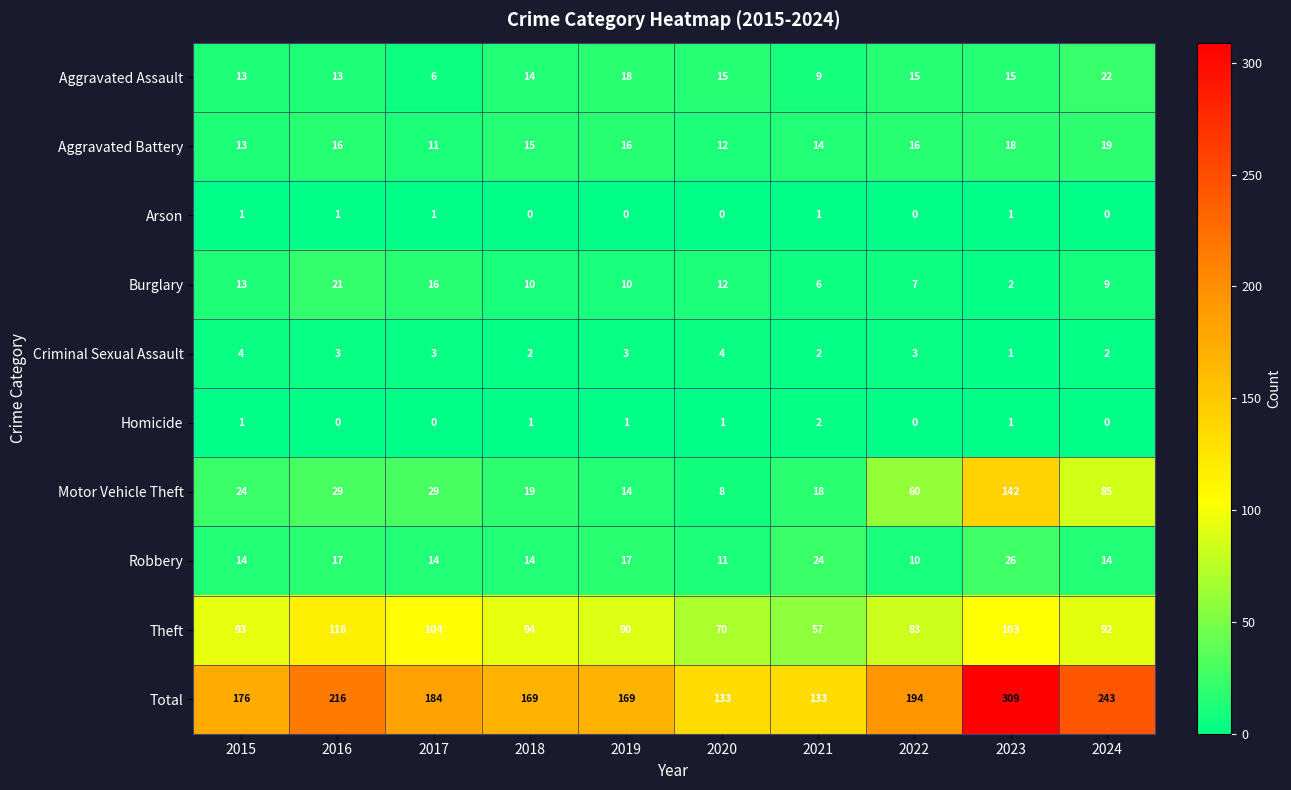

Is it true that Aggravated Assault equals 9 at 2021?

True